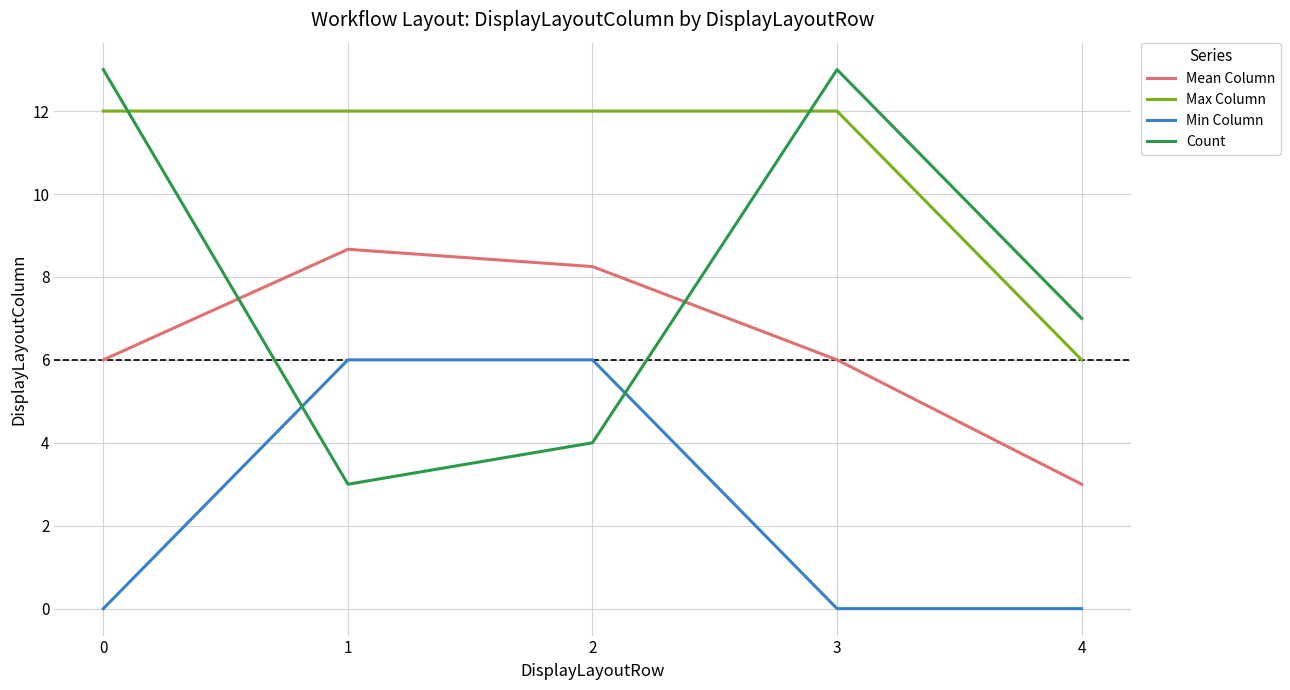

Is it true that Min Column equals 8.7 at 1?

False